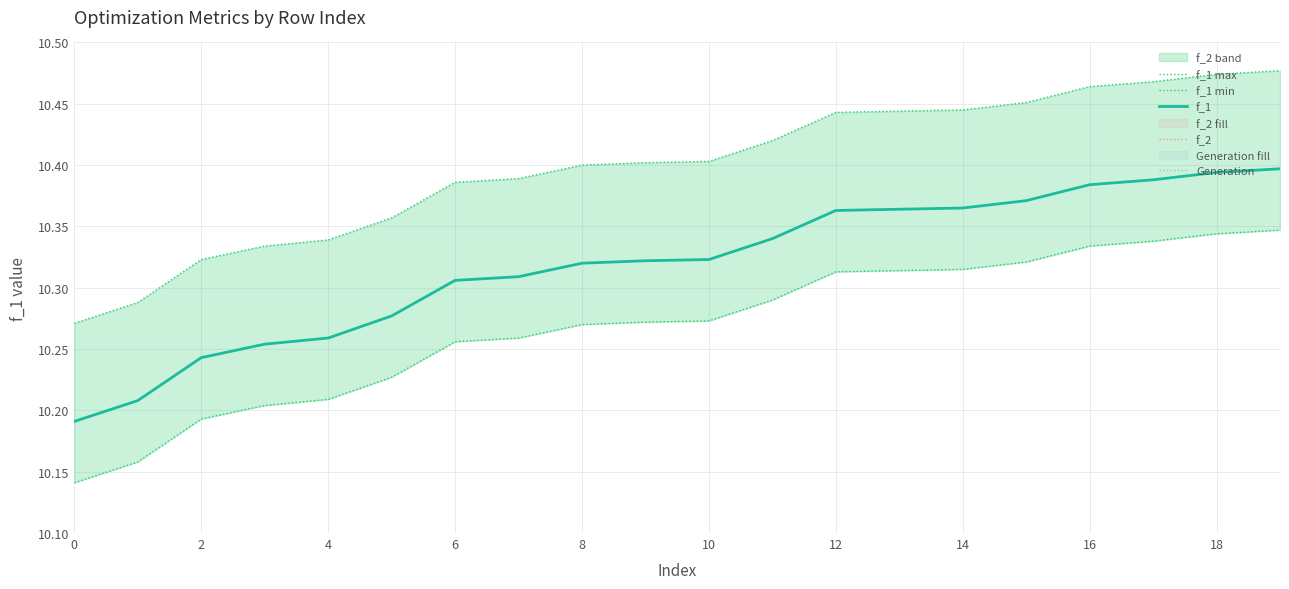

Is this an area chart (filled region under the line)?

No